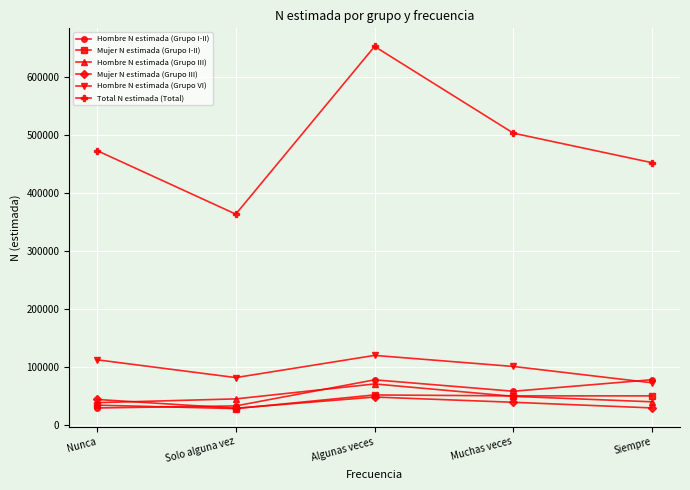

What is the value of the Mujer N estimada (Grupo I-II) point at the 4th from the left?

50095